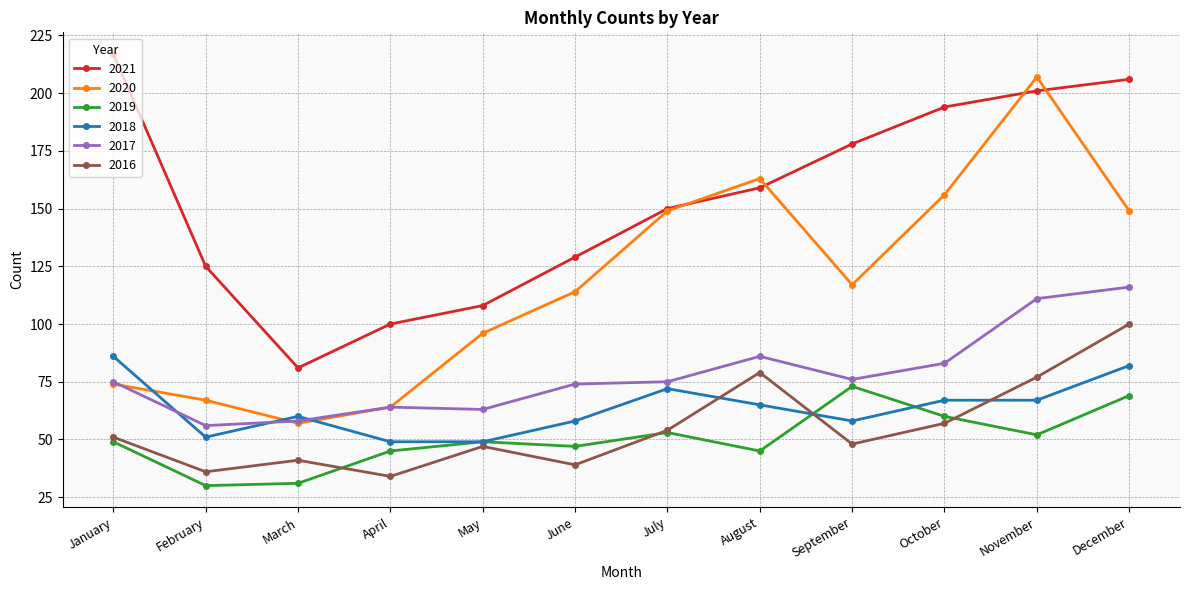

What is the greatest value displayed?

217